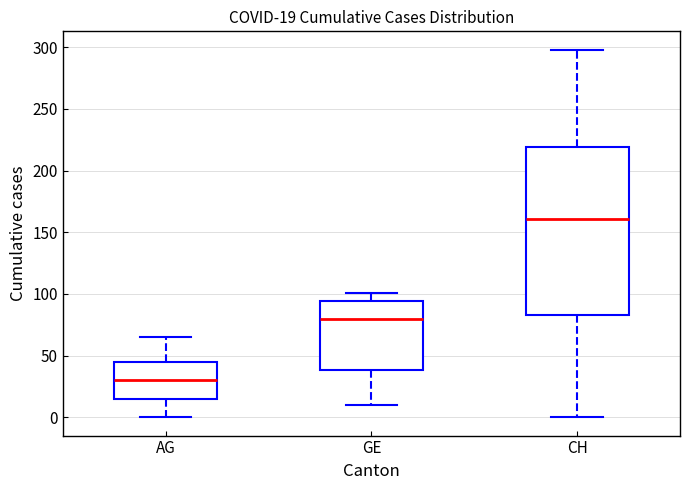

Which box's median line is the lowest?

AG